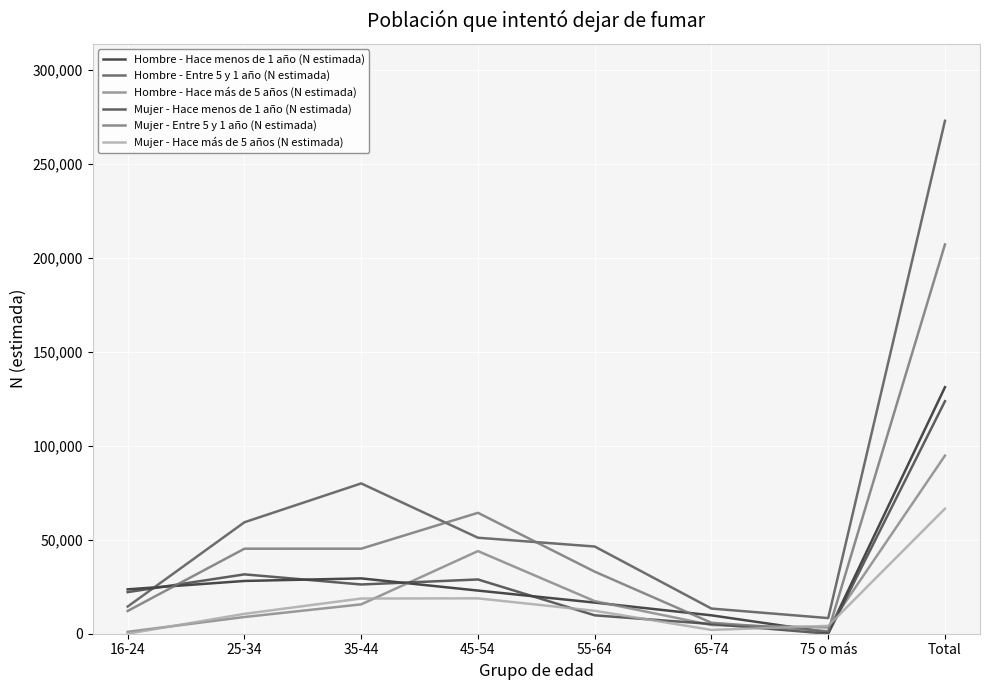

What is the greatest value displayed?

272889